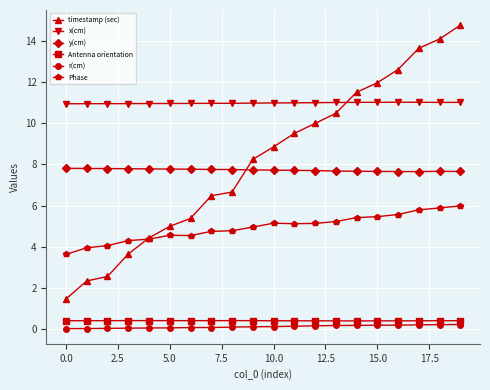

What is the difference between the second highest and minimum values in the x(cm) series?

0.1